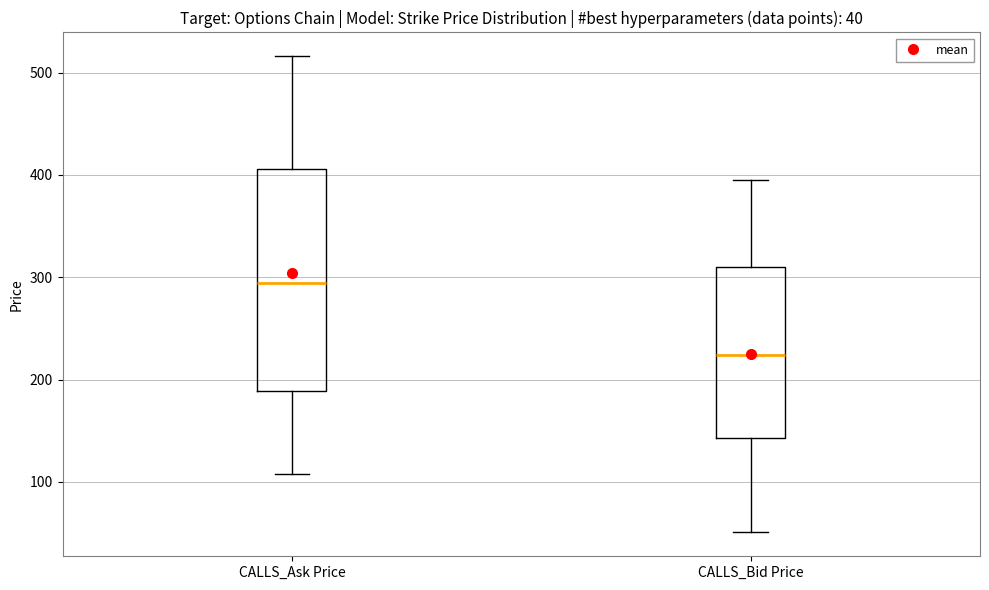

Which box is the tallest, from its lower edge to its upper edge?

CALLS_Ask Price